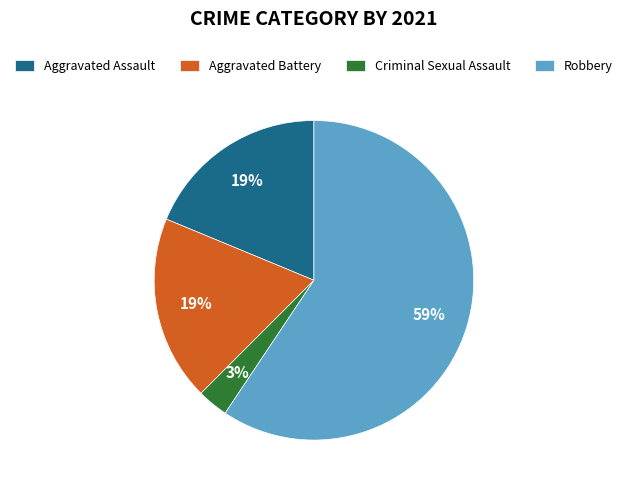

To the nearest percent, what percentage of the pie is Aggravated Battery?

19%